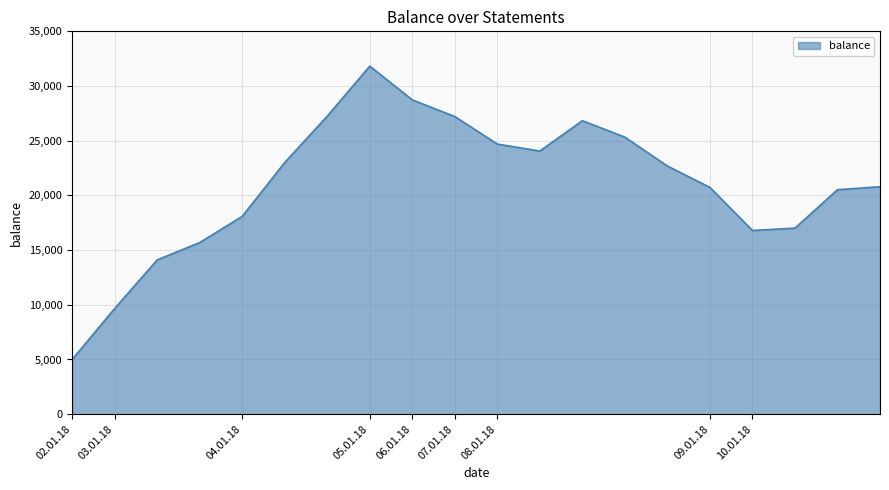

What is the maximum value shown in the chart?

31825